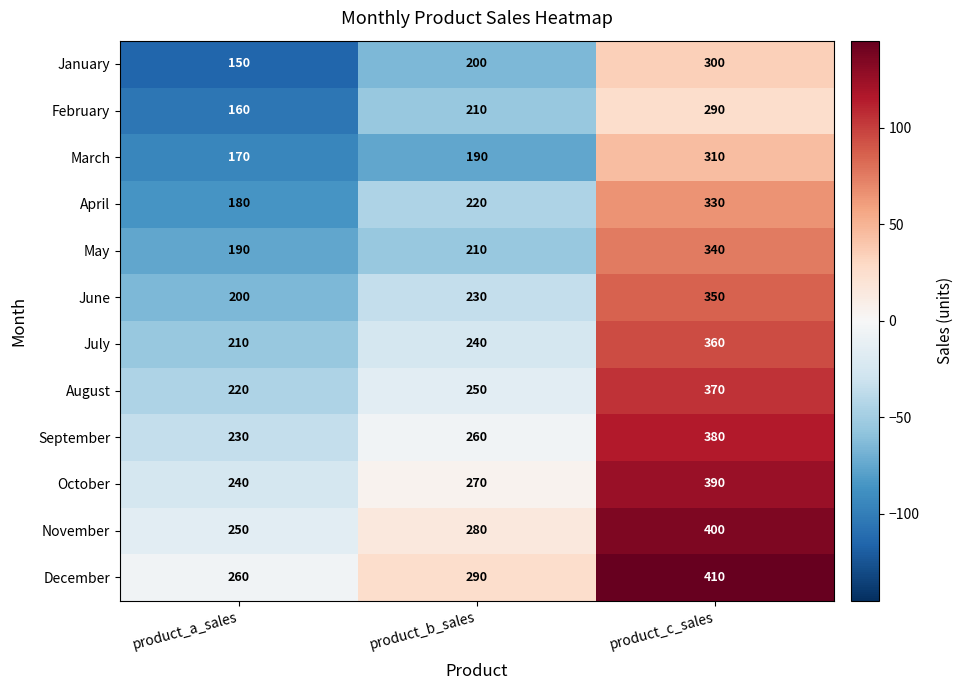

What is the difference between the highest and lowest values at product_a_sales?

110